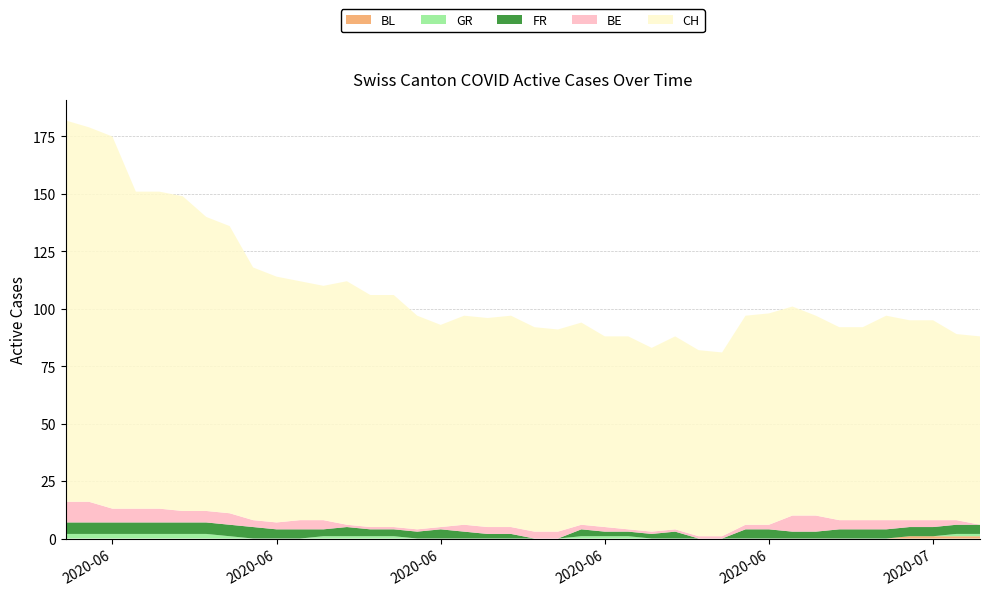

Reading left to right, what are all the values shown in this chart?

BL: 2020-05-31=0	2020-06-01=0	2020-06-02=0	2020-06-03=0	2020-06-04=0	2020-06-05=0	2020-06-06=0	2020-06-07=0	2020-06-08=0	2020-06-09=0	2020-06-10=0	2020-06-11=0	2020-06-12=0	2020-06-13=0	2020-06-14=0	2020-06-15=0	2020-06-16=0	2020-06-17=0	2020-06-18=0	2020-06-19=0	2020-06-20=0	2020-06-21=0	2020-06-22=0	2020-06-23=0	2020-06-24=0	2020-06-25=0	2020-06-26=0	2020-06-27=0	2020-06-28=0	2020-06-29=0	2020-06-30=0	2020-07-01=0	2020-07-02=0	2020-07-03=0	2020-07-04=0	2020-07-05=0	2020-07-06=1	2020-07-07=1	2020-07-08=1	2020-07-09=1
FR: 2020-05-31=5	2020-06-01=5	2020-06-02=5	2020-06-03=5	2020-06-04=5	2020-06-05=5	2020-06-06=5	2020-06-07=5	2020-06-08=5	2020-06-09=4	2020-06-10=4	2020-06-11=3	2020-06-12=4	2020-06-13=3	2020-06-14=3	2020-06-15=3	2020-06-16=4	2020-06-17=3	2020-06-18=2	2020-06-19=2	2020-06-20=0	2020-06-21=0	2020-06-22=3	2020-06-23=2	2020-06-24=2	2020-06-25=2	2020-06-26=3	2020-06-27=0	2020-06-28=0	2020-06-29=4	2020-06-30=4	2020-07-01=3	2020-07-02=3	2020-07-03=4	2020-07-04=4	2020-07-05=4	2020-07-06=4	2020-07-07=4	2020-07-08=4	2020-07-09=4
GR: 2020-05-31=2	2020-06-01=2	2020-06-02=2	2020-06-03=2	2020-06-04=2	2020-06-05=2	2020-06-06=2	2020-06-07=1	2020-06-08=0	2020-06-09=0	2020-06-10=0	2020-06-11=1	2020-06-12=1	2020-06-13=1	2020-06-14=1	2020-06-15=0	2020-06-16=0	2020-06-17=0	2020-06-18=0	2020-06-19=0	2020-06-20=0	2020-06-21=0	2020-06-22=1	2020-06-23=1	2020-06-24=1	2020-06-25=0	2020-06-26=0	2020-06-27=0	2020-06-28=0	2020-06-29=0	2020-06-30=0	2020-07-01=0	2020-07-02=0	2020-07-03=0	2020-07-04=0	2020-07-05=0	2020-07-06=0	2020-07-07=0	2020-07-08=1	2020-07-09=1
BE: 2020-05-31=9	2020-06-01=9	2020-06-02=6	2020-06-03=6	2020-06-04=6	2020-06-05=5	2020-06-06=5	2020-06-07=5	2020-06-08=3	2020-06-09=3	2020-06-10=4	2020-06-11=4	2020-06-12=1	2020-06-13=1	2020-06-14=1	2020-06-15=1	2020-06-16=1	2020-06-17=3	2020-06-18=3	2020-06-19=3	2020-06-20=3	2020-06-21=3	2020-06-22=2	2020-06-23=2	2020-06-24=1	2020-06-25=1	2020-06-26=1	2020-06-27=1	2020-06-28=1	2020-06-29=2	2020-06-30=2	2020-07-01=7	2020-07-02=7	2020-07-03=4	2020-07-04=4	2020-07-05=4	2020-07-06=3	2020-07-07=3	2020-07-08=2	2020-07-09=0
CH: 2020-05-31=166	2020-06-01=163	2020-06-02=162	2020-06-03=138	2020-06-04=138	2020-06-05=137	2020-06-06=128	2020-06-07=125	2020-06-08=110	2020-06-09=107	2020-06-10=104	2020-06-11=102	2020-06-12=106	2020-06-13=101	2020-06-14=101	2020-06-15=93	2020-06-16=88	2020-06-17=91	2020-06-18=91	2020-06-19=92	2020-06-20=89	2020-06-21=88	2020-06-22=88	2020-06-23=83	2020-06-24=84	2020-06-25=80	2020-06-26=84	2020-06-27=81	2020-06-28=80	2020-06-29=91	2020-06-30=92	2020-07-01=91	2020-07-02=87	2020-07-03=84	2020-07-04=84	2020-07-05=89	2020-07-06=87	2020-07-07=87	2020-07-08=81	2020-07-09=82